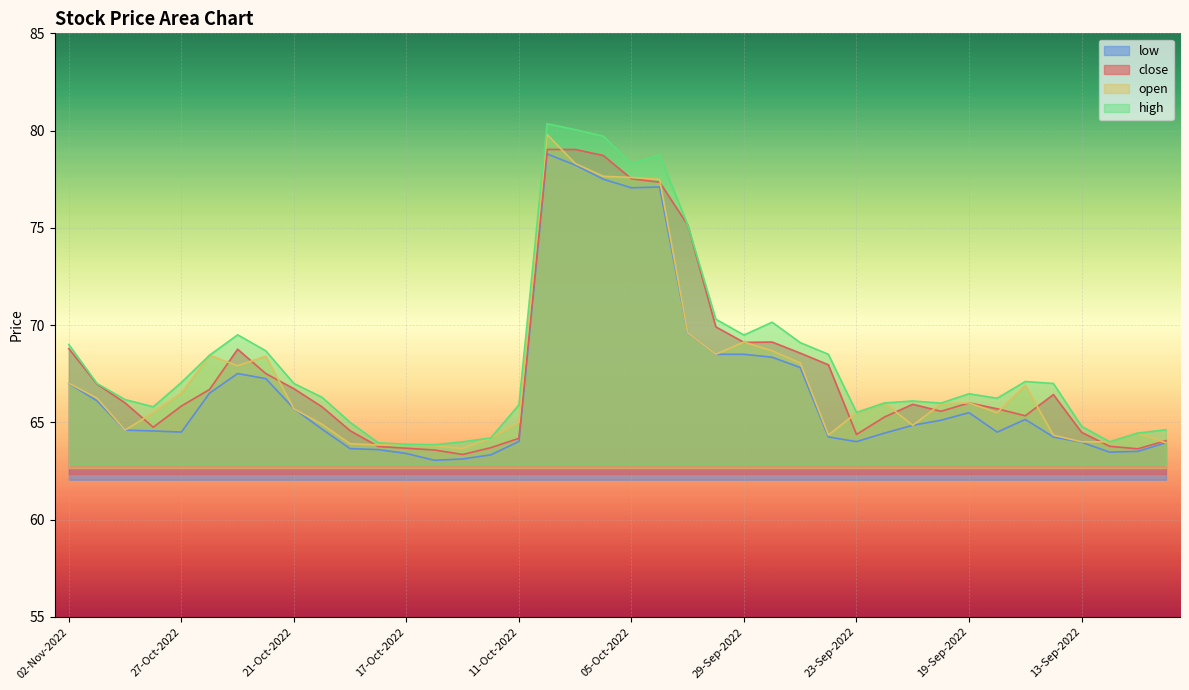

True or false: high and low intersect in this chart.

False